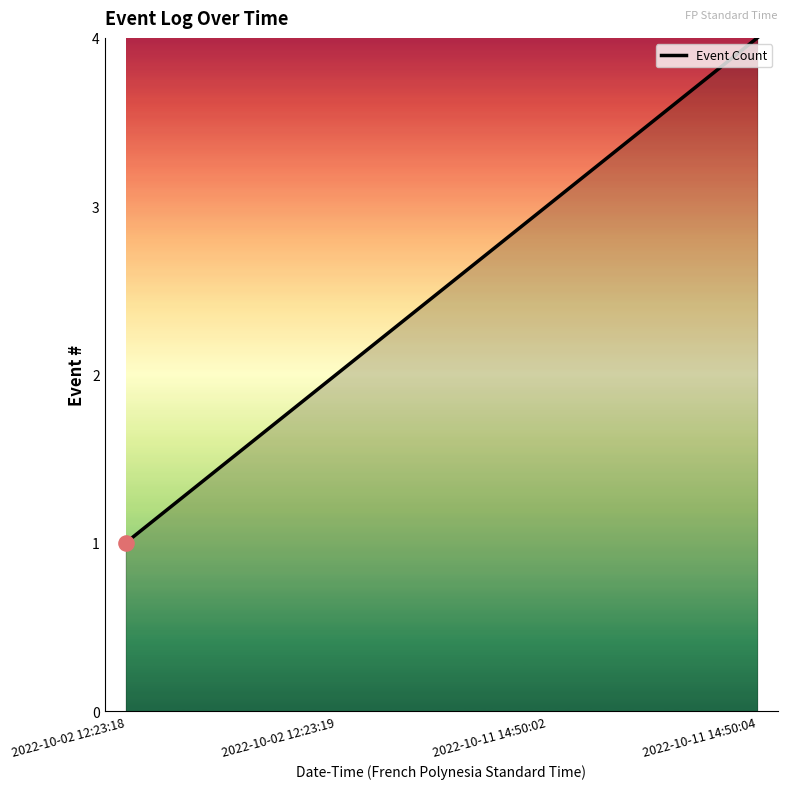

Between 2022-10-02 12:23:19 and 2022-10-02 12:23:18, which is larger?

2022-10-02 12:23:19